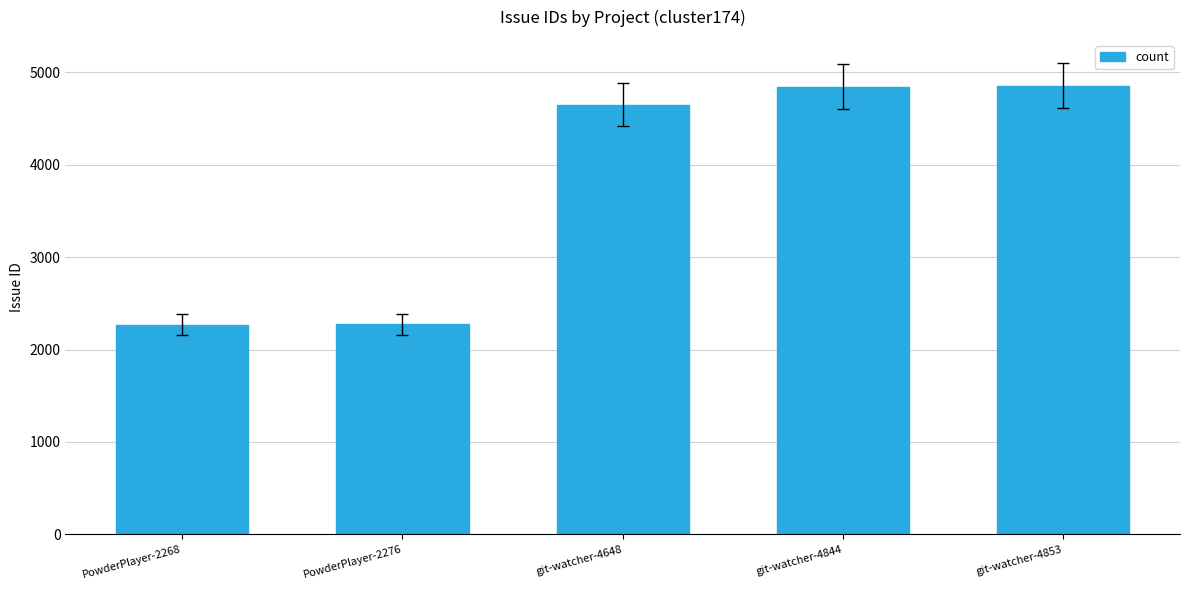

What is the ratio of the value at PowderPlayer-2276 to the value at PowderPlayer-2268?

1.0